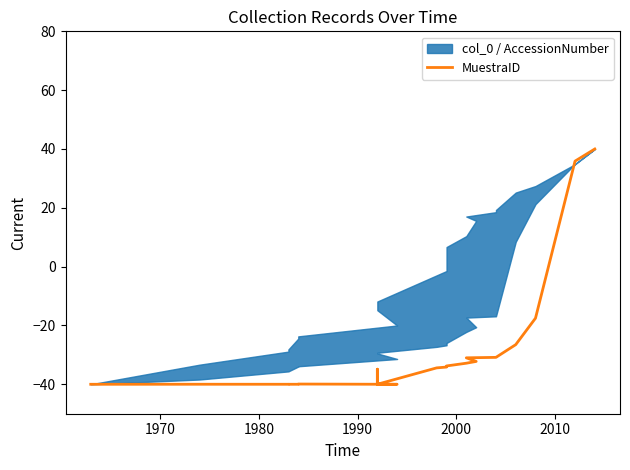

What is the maximum value shown in the chart?

40.0